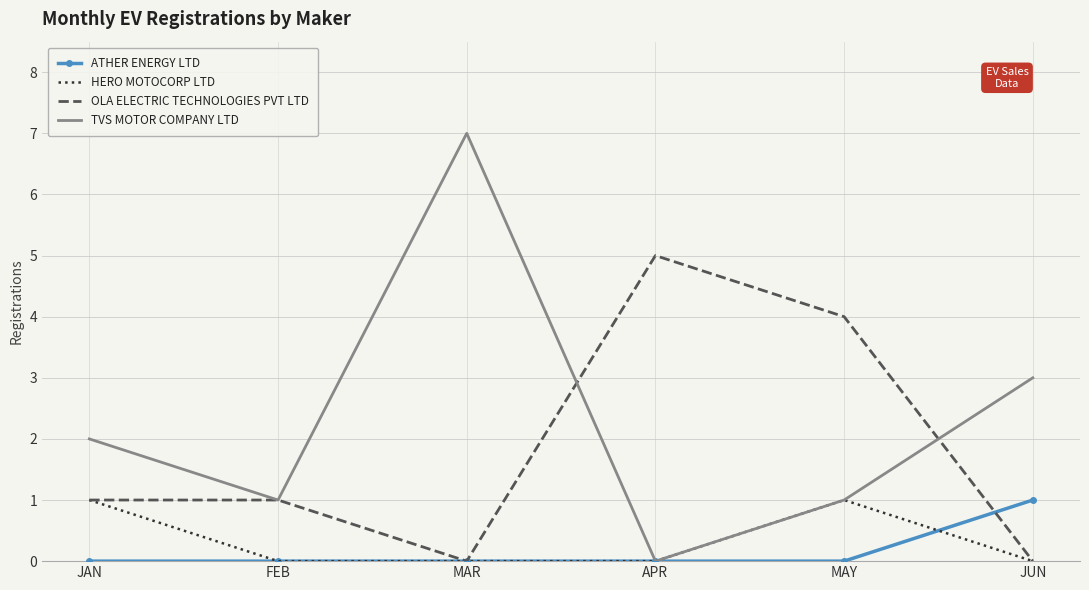

Reading left to right, transcribe all the data shown in this chart.

ATHER ENERGY LTD: JAN=0	FEB=0	MAR=0	APR=0	MAY=0	JUN=1
HERO MOTOCORP LTD: JAN=1	FEB=0	MAR=0	APR=0	MAY=1	JUN=0
OLA ELECTRIC TECHNOLOGIES PVT LTD: JAN=1	FEB=1	MAR=0	APR=5	MAY=4	JUN=0
TVS MOTOR COMPANY LTD: JAN=2	FEB=1	MAR=7	APR=0	MAY=1	JUN=3